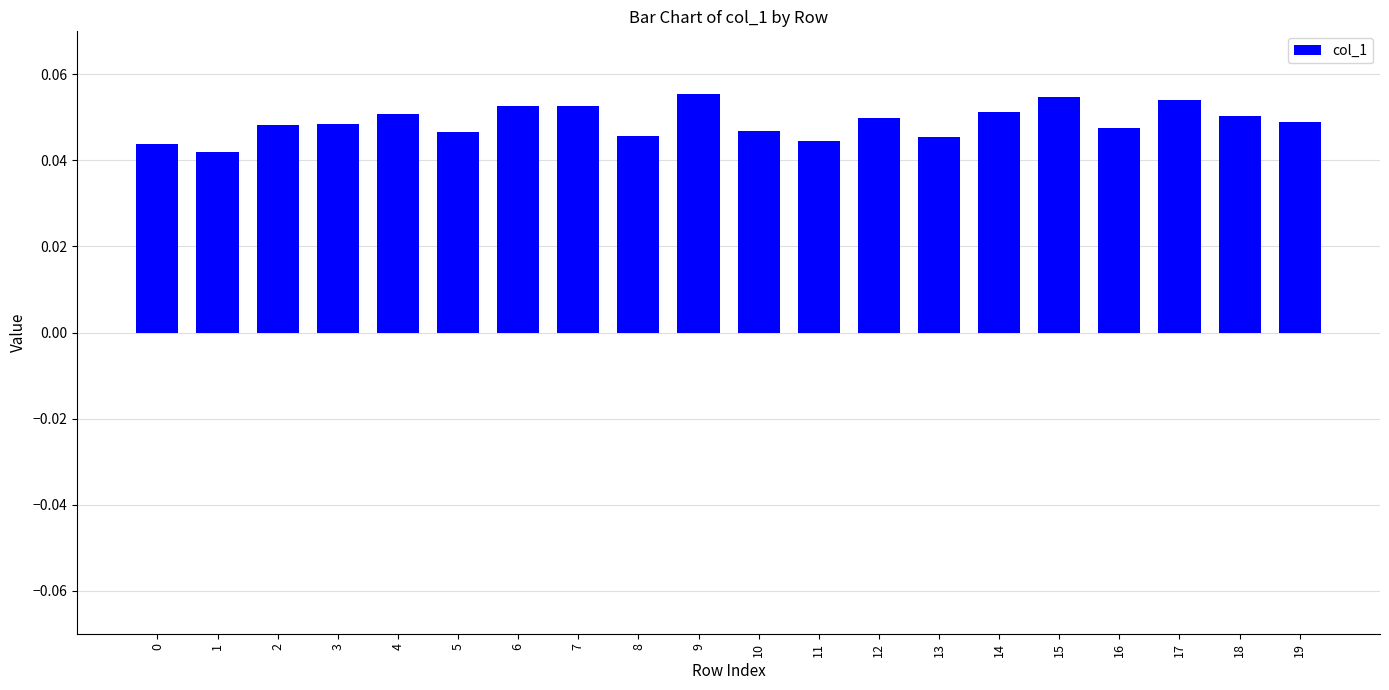

What is the sum of all values?

1.0